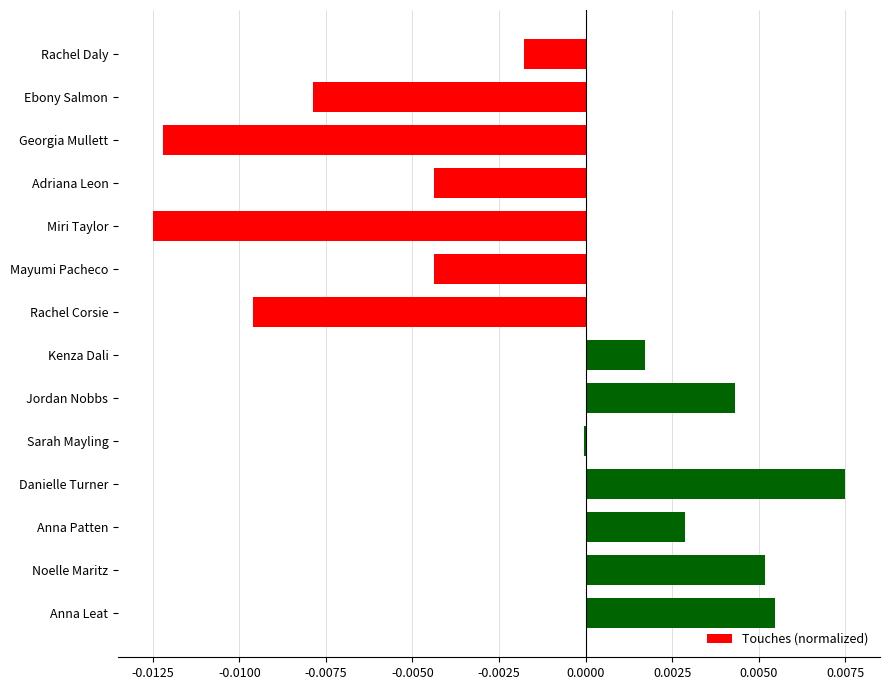

The chart shows a value of -0.0 at Georgia Mullett. True or false?

True